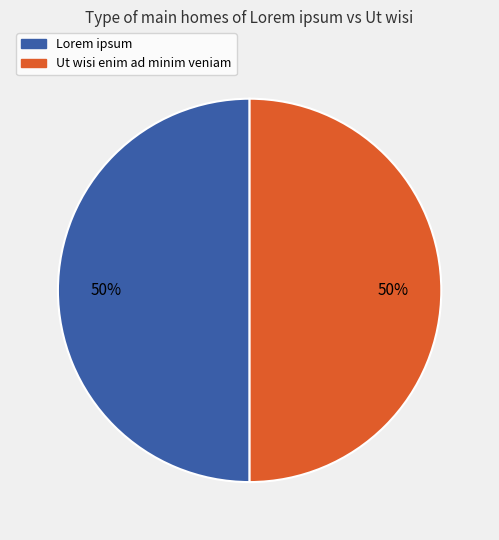

What percentage is the Ut wisi enim ad minim veniam slice, to the nearest percent?

50%